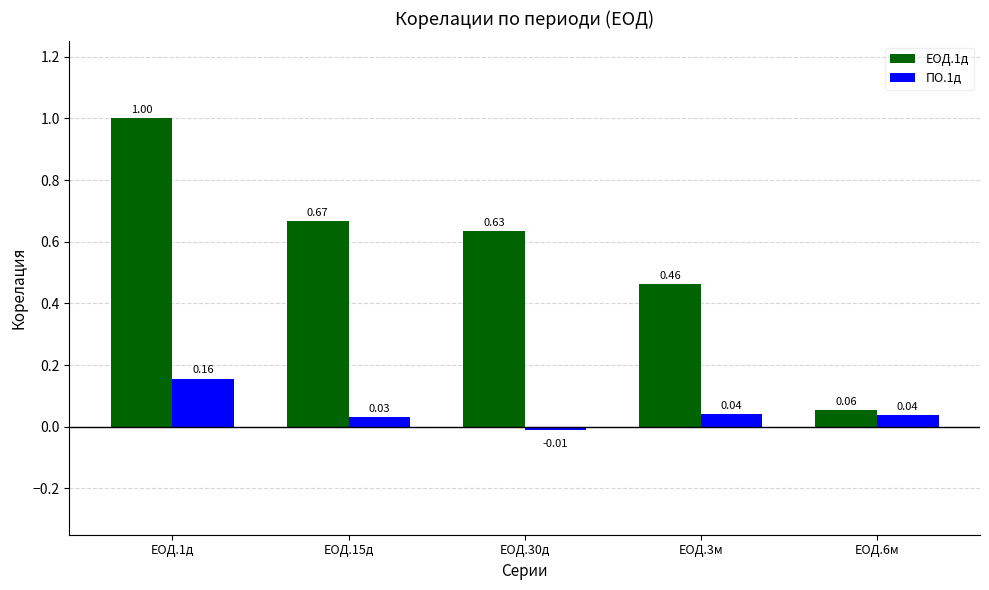

At which category does the chart reach its minimum across all series?

ЕОД.30д